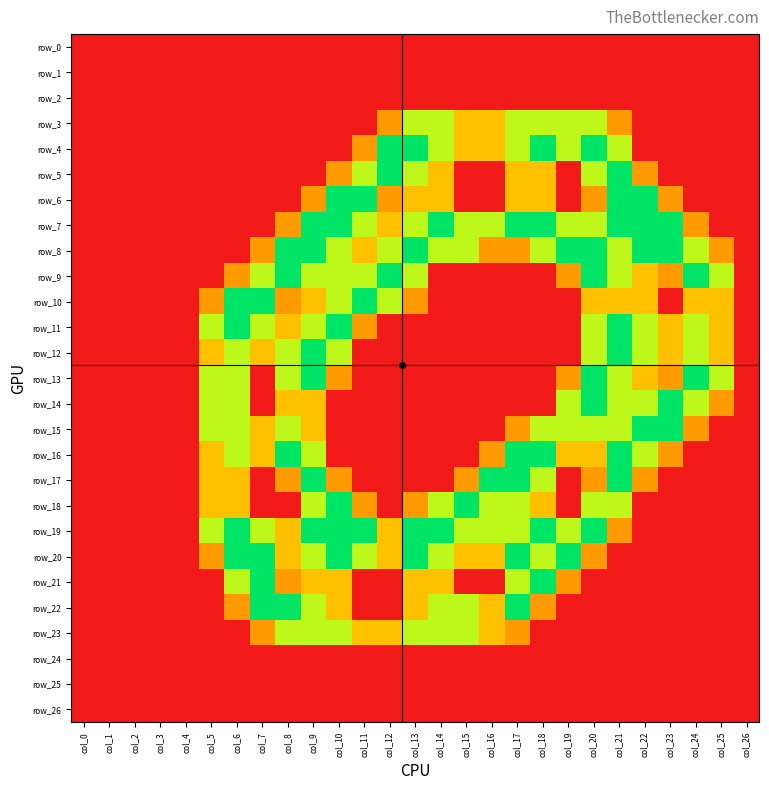

Reading right to left, what are all the values shown in this chart?

row_0: col_26=0.0	col_25=0.0	col_24=0.0	col_23=0.0	col_22=0.0	col_21=0.0	col_20=0.0	col_19=0.0	col_18=0.0	col_17=0.0	col_16=0.0	col_15=0.0	col_14=0.0	col_13=0.0	col_12=0.0	col_11=0.0	col_10=0.0	col_9=0.0	col_8=0.0	col_7=0.0	col_6=0.0	col_5=0.0	col_4=0.0	col_3=0.0	col_2=0.0	col_1=0.0	col_0=0.0
row_1: col_26=0.0	col_25=0.0	col_24=0.0	col_23=0.0	col_22=0.0	col_21=0.0	col_20=0.0	col_19=0.0	col_18=0.0	col_17=0.0	col_16=0.0	col_15=0.0	col_14=0.0	col_13=0.0	col_12=0.0	col_11=0.0	col_10=0.0	col_9=0.0	col_8=0.0	col_7=0.0	col_6=0.0	col_5=0.0	col_4=0.0	col_3=0.0	col_2=0.0	col_1=0.0	col_0=0.0
row_2: col_26=0.0	col_25=0.0	col_24=0.0	col_23=0.0	col_22=0.0	col_21=0.0	col_20=0.0	col_19=0.0	col_18=0.0	col_17=0.0	col_16=0.0	col_15=0.0	col_14=0.0	col_13=0.0	col_12=0.0	col_11=0.0	col_10=0.0	col_9=0.0	col_8=0.0	col_7=0.0	col_6=0.0	col_5=0.0	col_4=0.0	col_3=0.0	col_2=0.0	col_1=0.0	col_0=0.0
row_3: col_26=0.0	col_25=0.0	col_24=0.0	col_23=0.0	col_22=0.0	col_21=0.8	col_20=1.5	col_19=1.5	col_18=1.5	col_17=1.5	col_16=1.0	col_15=1.0	col_14=1.5	col_13=1.5	col_12=0.8	col_11=0.0	col_10=0.0	col_9=0.0	col_8=0.0	col_7=0.0	col_6=0.0	col_5=0.0	col_4=0.0	col_3=0.0	col_2=0.0	col_1=0.0	col_0=0.0
row_4: col_26=0.0	col_25=0.0	col_24=0.0	col_23=0.0	col_22=0.0	col_21=1.5	col_20=2.0	col_19=1.5	col_18=2.0	col_17=1.5	col_16=1.0	col_15=1.0	col_14=1.5	col_13=2.0	col_12=2.0	col_11=0.8	col_10=0.0	col_9=0.0	col_8=0.0	col_7=0.0	col_6=0.0	col_5=0.0	col_4=0.0	col_3=0.0	col_2=0.0	col_1=0.0	col_0=0.0
row_5: col_26=0.0	col_25=0.0	col_24=0.0	col_23=0.0	col_22=0.8	col_21=2.0	col_20=1.5	col_19=0.0	col_18=1.0	col_17=1.0	col_16=0.0	col_15=0.0	col_14=1.0	col_13=1.5	col_12=2.0	col_11=1.5	col_10=0.8	col_9=0.0	col_8=0.0	col_7=0.0	col_6=0.0	col_5=0.0	col_4=0.0	col_3=0.0	col_2=0.0	col_1=0.0	col_0=0.0
row_6: col_26=0.0	col_25=0.0	col_24=0.0	col_23=0.8	col_22=2.0	col_21=2.0	col_20=0.8	col_19=0.0	col_18=1.0	col_17=1.0	col_16=0.0	col_15=0.0	col_14=1.0	col_13=1.0	col_12=0.8	col_11=2.0	col_10=2.0	col_9=0.8	col_8=0.0	col_7=0.0	col_6=0.0	col_5=0.0	col_4=0.0	col_3=0.0	col_2=0.0	col_1=0.0	col_0=0.0
row_7: col_26=0.0	col_25=0.0	col_24=0.8	col_23=2.0	col_22=2.0	col_21=2.0	col_20=1.5	col_19=1.5	col_18=2.0	col_17=2.0	col_16=1.5	col_15=1.5	col_14=2.0	col_13=1.5	col_12=1.0	col_11=1.5	col_10=2.0	col_9=2.0	col_8=0.8	col_7=0.0	col_6=0.0	col_5=0.0	col_4=0.0	col_3=0.0	col_2=0.0	col_1=0.0	col_0=0.0
row_8: col_26=0.0	col_25=0.8	col_24=1.5	col_23=2.0	col_22=2.0	col_21=1.5	col_20=2.0	col_19=2.0	col_18=1.5	col_17=0.8	col_16=0.8	col_15=1.5	col_14=1.5	col_13=2.0	col_12=1.5	col_11=1.0	col_10=1.5	col_9=2.0	col_8=2.0	col_7=0.8	col_6=0.0	col_5=0.0	col_4=0.0	col_3=0.0	col_2=0.0	col_1=0.0	col_0=0.0
row_9: col_26=0.0	col_25=1.5	col_24=2.0	col_23=0.8	col_22=1.0	col_21=1.5	col_20=2.0	col_19=0.8	col_18=0.0	col_17=0.0	col_16=0.0	col_15=0.0	col_14=0.0	col_13=1.5	col_12=2.0	col_11=1.5	col_10=1.5	col_9=1.5	col_8=2.0	col_7=1.5	col_6=0.8	col_5=0.0	col_4=0.0	col_3=0.0	col_2=0.0	col_1=0.0	col_0=0.0
row_10: col_26=0.0	col_25=1.0	col_24=1.0	col_23=0.0	col_22=1.0	col_21=1.0	col_20=1.0	col_19=0.0	col_18=0.0	col_17=0.0	col_16=0.0	col_15=0.0	col_14=0.0	col_13=0.8	col_12=1.5	col_11=2.0	col_10=1.5	col_9=1.0	col_8=0.8	col_7=2.0	col_6=2.0	col_5=0.8	col_4=0.0	col_3=0.0	col_2=0.0	col_1=0.0	col_0=0.0
row_11: col_26=0.0	col_25=1.0	col_24=1.5	col_23=1.0	col_22=1.5	col_21=2.0	col_20=1.5	col_19=0.0	col_18=0.0	col_17=0.0	col_16=0.0	col_15=0.0	col_14=0.0	col_13=0.0	col_12=0.0	col_11=0.8	col_10=2.0	col_9=1.5	col_8=1.0	col_7=1.5	col_6=2.0	col_5=1.5	col_4=0.0	col_3=0.0	col_2=0.0	col_1=0.0	col_0=0.0
row_12: col_26=0.0	col_25=1.0	col_24=1.5	col_23=1.0	col_22=1.5	col_21=2.0	col_20=1.5	col_19=0.0	col_18=0.0	col_17=0.0	col_16=0.0	col_15=0.0	col_14=0.0	col_13=0.0	col_12=0.0	col_11=0.0	col_10=1.5	col_9=2.0	col_8=1.5	col_7=1.0	col_6=1.5	col_5=1.0	col_4=0.0	col_3=0.0	col_2=0.0	col_1=0.0	col_0=0.0
row_13: col_26=0.0	col_25=1.5	col_24=2.0	col_23=0.8	col_22=1.0	col_21=1.5	col_20=2.0	col_19=0.8	col_18=0.0	col_17=0.0	col_16=0.0	col_15=0.0	col_14=0.0	col_13=0.0	col_12=0.0	col_11=0.0	col_10=0.8	col_9=2.0	col_8=1.5	col_7=0.0	col_6=1.5	col_5=1.5	col_4=0.0	col_3=0.0	col_2=0.0	col_1=0.0	col_0=0.0
row_14: col_26=0.0	col_25=0.8	col_24=1.5	col_23=2.0	col_22=1.5	col_21=1.5	col_20=2.0	col_19=1.5	col_18=0.0	col_17=0.0	col_16=0.0	col_15=0.0	col_14=0.0	col_13=0.0	col_12=0.0	col_11=0.0	col_10=0.0	col_9=1.0	col_8=1.0	col_7=0.0	col_6=1.5	col_5=1.5	col_4=0.0	col_3=0.0	col_2=0.0	col_1=0.0	col_0=0.0
row_15: col_26=0.0	col_25=0.0	col_24=0.8	col_23=2.0	col_22=2.0	col_21=1.5	col_20=1.5	col_19=1.5	col_18=1.5	col_17=0.8	col_16=0.0	col_15=0.0	col_14=0.0	col_13=0.0	col_12=0.0	col_11=0.0	col_10=0.0	col_9=1.0	col_8=1.5	col_7=1.0	col_6=1.5	col_5=1.5	col_4=0.0	col_3=0.0	col_2=0.0	col_1=0.0	col_0=0.0
row_16: col_26=0.0	col_25=0.0	col_24=0.0	col_23=0.8	col_22=1.5	col_21=2.0	col_20=1.0	col_19=1.0	col_18=2.0	col_17=2.0	col_16=0.8	col_15=0.0	col_14=0.0	col_13=0.0	col_12=0.0	col_11=0.0	col_10=0.0	col_9=1.5	col_8=2.0	col_7=1.0	col_6=1.5	col_5=1.0	col_4=0.0	col_3=0.0	col_2=0.0	col_1=0.0	col_0=0.0
row_17: col_26=0.0	col_25=0.0	col_24=0.0	col_23=0.0	col_22=0.8	col_21=2.0	col_20=0.8	col_19=0.0	col_18=1.5	col_17=2.0	col_16=2.0	col_15=0.8	col_14=0.0	col_13=0.0	col_12=0.0	col_11=0.0	col_10=0.8	col_9=2.0	col_8=0.8	col_7=0.0	col_6=1.0	col_5=1.0	col_4=0.0	col_3=0.0	col_2=0.0	col_1=0.0	col_0=0.0
row_18: col_26=0.0	col_25=0.0	col_24=0.0	col_23=0.0	col_22=0.0	col_21=1.5	col_20=1.5	col_19=0.0	col_18=1.0	col_17=1.5	col_16=1.5	col_15=2.0	col_14=1.5	col_13=0.8	col_12=0.0	col_11=0.8	col_10=2.0	col_9=1.5	col_8=0.0	col_7=0.0	col_6=1.0	col_5=1.0	col_4=0.0	col_3=0.0	col_2=0.0	col_1=0.0	col_0=0.0
row_19: col_26=0.0	col_25=0.0	col_24=0.0	col_23=0.0	col_22=0.0	col_21=0.8	col_20=2.0	col_19=1.5	col_18=2.0	col_17=1.5	col_16=1.5	col_15=1.5	col_14=2.0	col_13=2.0	col_12=1.0	col_11=2.0	col_10=2.0	col_9=2.0	col_8=1.0	col_7=1.5	col_6=2.0	col_5=1.5	col_4=0.0	col_3=0.0	col_2=0.0	col_1=0.0	col_0=0.0
row_20: col_26=0.0	col_25=0.0	col_24=0.0	col_23=0.0	col_22=0.0	col_21=0.0	col_20=0.8	col_19=2.0	col_18=1.5	col_17=2.0	col_16=1.0	col_15=1.0	col_14=1.5	col_13=2.0	col_12=1.0	col_11=1.5	col_10=2.0	col_9=1.5	col_8=1.0	col_7=2.0	col_6=2.0	col_5=0.8	col_4=0.0	col_3=0.0	col_2=0.0	col_1=0.0	col_0=0.0
row_21: col_26=0.0	col_25=0.0	col_24=0.0	col_23=0.0	col_22=0.0	col_21=0.0	col_20=0.0	col_19=0.8	col_18=2.0	col_17=1.5	col_16=0.0	col_15=0.0	col_14=1.0	col_13=1.0	col_12=0.0	col_11=0.0	col_10=1.0	col_9=1.0	col_8=0.8	col_7=2.0	col_6=1.5	col_5=0.0	col_4=0.0	col_3=0.0	col_2=0.0	col_1=0.0	col_0=0.0
row_22: col_26=0.0	col_25=0.0	col_24=0.0	col_23=0.0	col_22=0.0	col_21=0.0	col_20=0.0	col_19=0.0	col_18=0.8	col_17=2.0	col_16=1.0	col_15=1.5	col_14=1.5	col_13=1.0	col_12=0.0	col_11=0.0	col_10=1.0	col_9=1.5	col_8=2.0	col_7=2.0	col_6=0.8	col_5=0.0	col_4=0.0	col_3=0.0	col_2=0.0	col_1=0.0	col_0=0.0
row_23: col_26=0.0	col_25=0.0	col_24=0.0	col_23=0.0	col_22=0.0	col_21=0.0	col_20=0.0	col_19=0.0	col_18=0.0	col_17=0.8	col_16=1.0	col_15=1.5	col_14=1.5	col_13=1.5	col_12=1.0	col_11=1.0	col_10=1.5	col_9=1.5	col_8=1.5	col_7=0.8	col_6=0.0	col_5=0.0	col_4=0.0	col_3=0.0	col_2=0.0	col_1=0.0	col_0=0.0
row_24: col_26=0.0	col_25=0.0	col_24=0.0	col_23=0.0	col_22=0.0	col_21=0.0	col_20=0.0	col_19=0.0	col_18=0.0	col_17=0.0	col_16=0.0	col_15=0.0	col_14=0.0	col_13=0.0	col_12=0.0	col_11=0.0	col_10=0.0	col_9=0.0	col_8=0.0	col_7=0.0	col_6=0.0	col_5=0.0	col_4=0.0	col_3=0.0	col_2=0.0	col_1=0.0	col_0=0.0
row_25: col_26=0.0	col_25=0.0	col_24=0.0	col_23=0.0	col_22=0.0	col_21=0.0	col_20=0.0	col_19=0.0	col_18=0.0	col_17=0.0	col_16=0.0	col_15=0.0	col_14=0.0	col_13=0.0	col_12=0.0	col_11=0.0	col_10=0.0	col_9=0.0	col_8=0.0	col_7=0.0	col_6=0.0	col_5=0.0	col_4=0.0	col_3=0.0	col_2=0.0	col_1=0.0	col_0=0.0
row_26: col_26=0.0	col_25=0.0	col_24=0.0	col_23=0.0	col_22=0.0	col_21=0.0	col_20=0.0	col_19=0.0	col_18=0.0	col_17=0.0	col_16=0.0	col_15=0.0	col_14=0.0	col_13=0.0	col_12=0.0	col_11=0.0	col_10=0.0	col_9=0.0	col_8=0.0	col_7=0.0	col_6=0.0	col_5=0.0	col_4=0.0	col_3=0.0	col_2=0.0	col_1=0.0	col_0=0.0